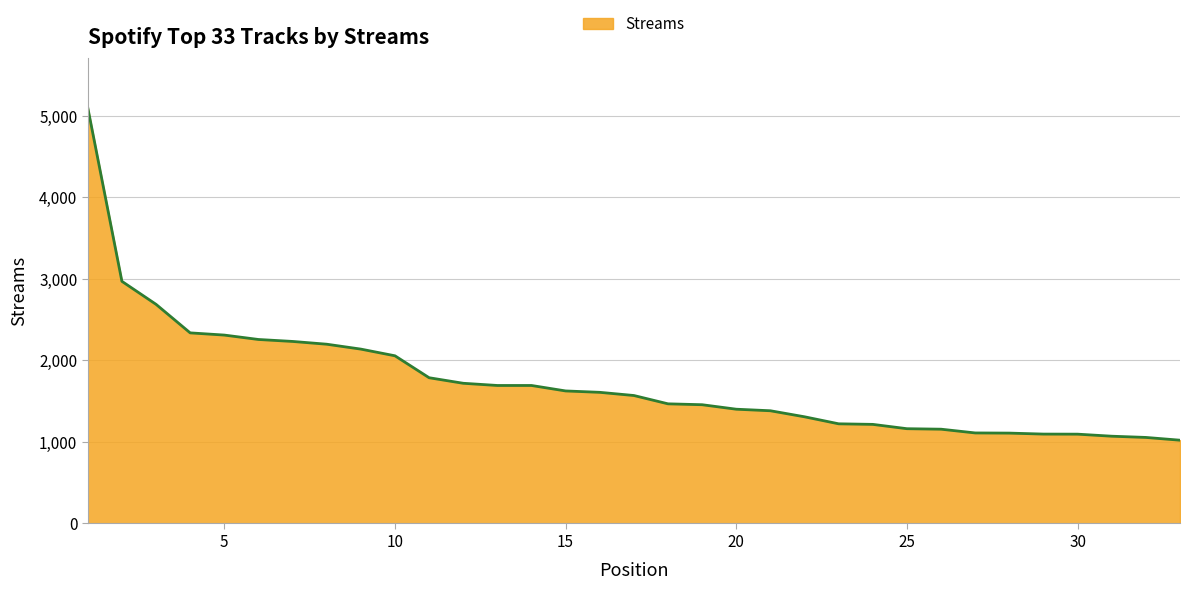

What is the greatest value displayed?

5098